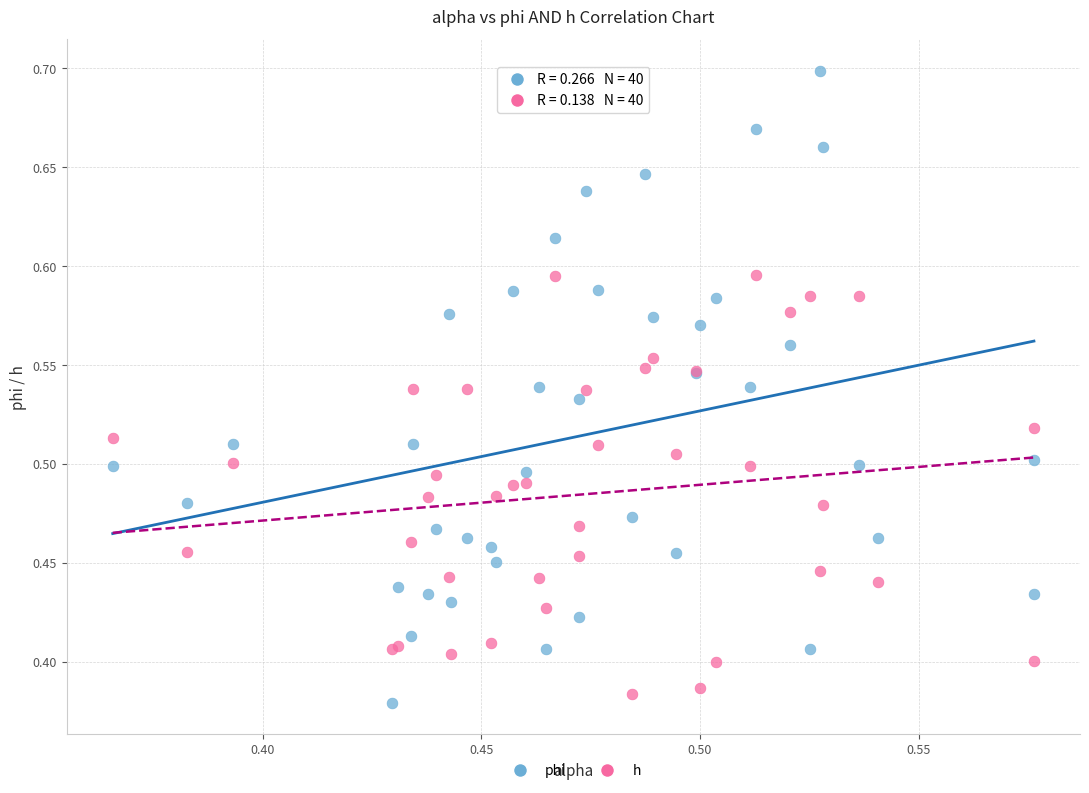

Which series has the largest Y range (max minus min)?

phi